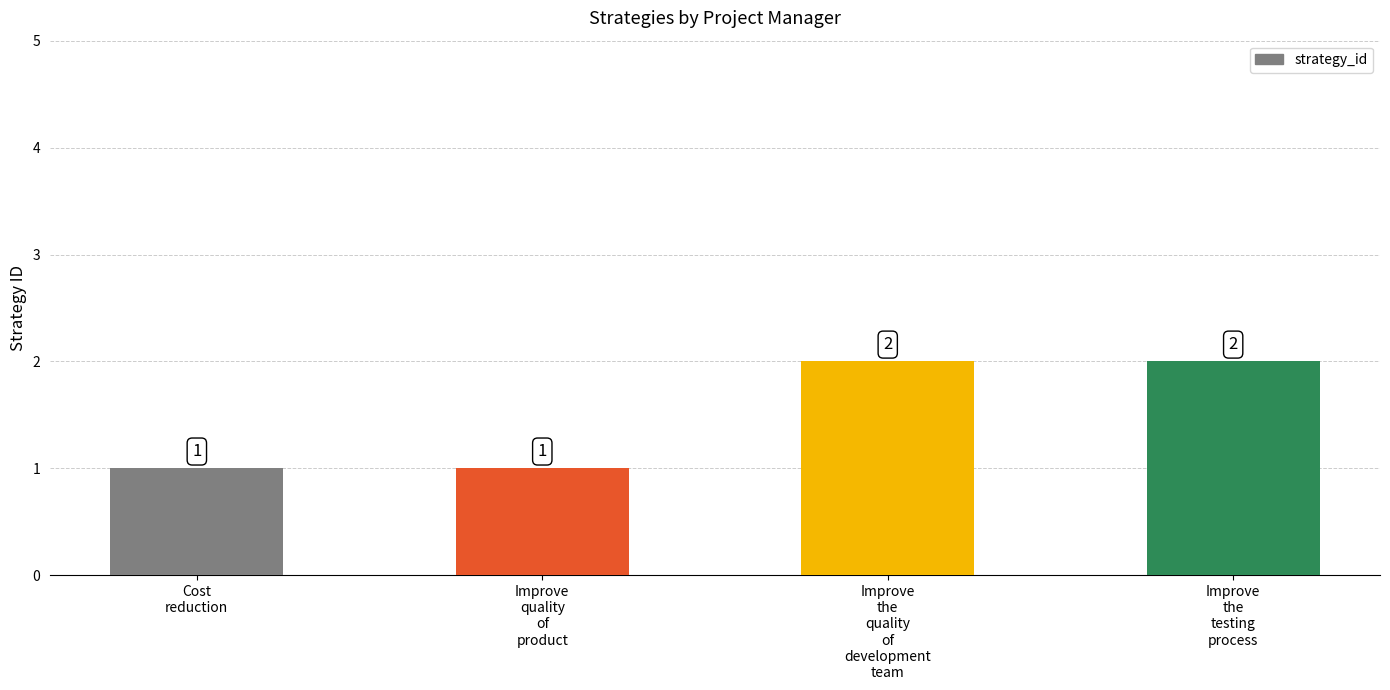

Does the chart contain any negative values?

No